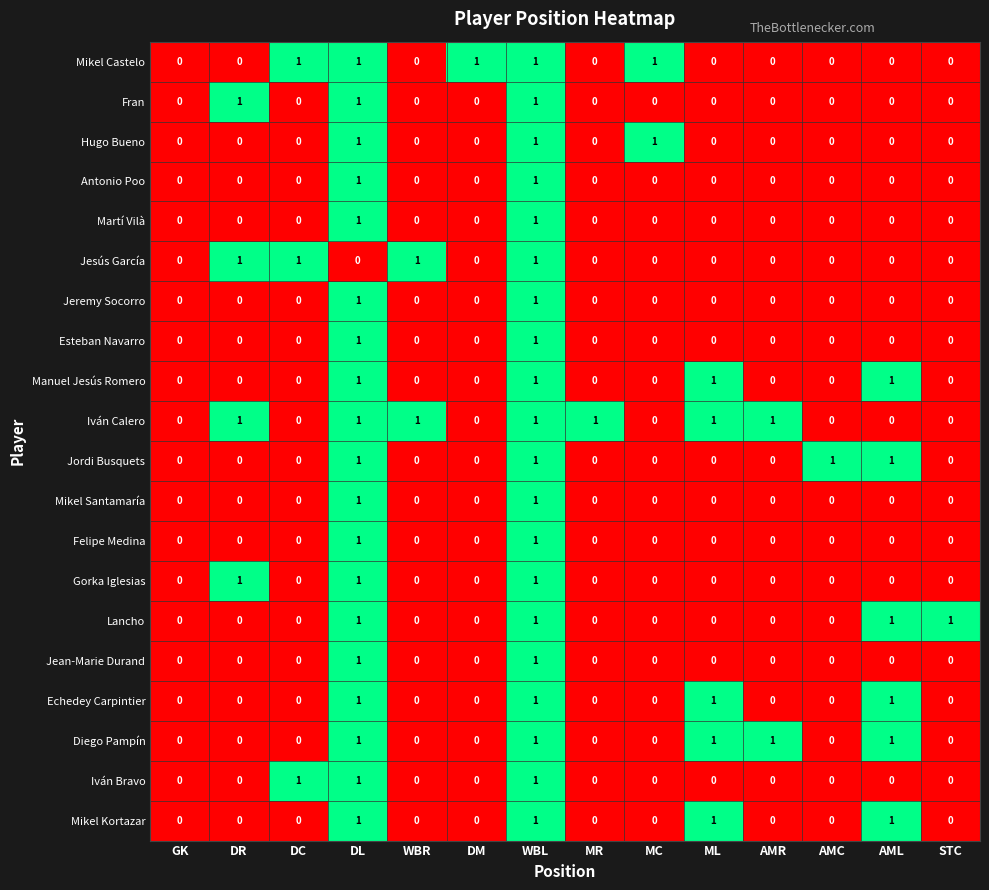

At which category is the sum across all series the highest?

WBL